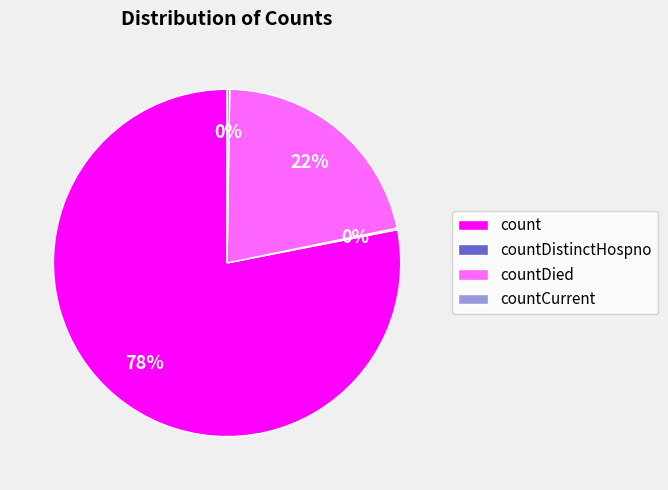

Is it true that countDied is 22% of the pie?

True